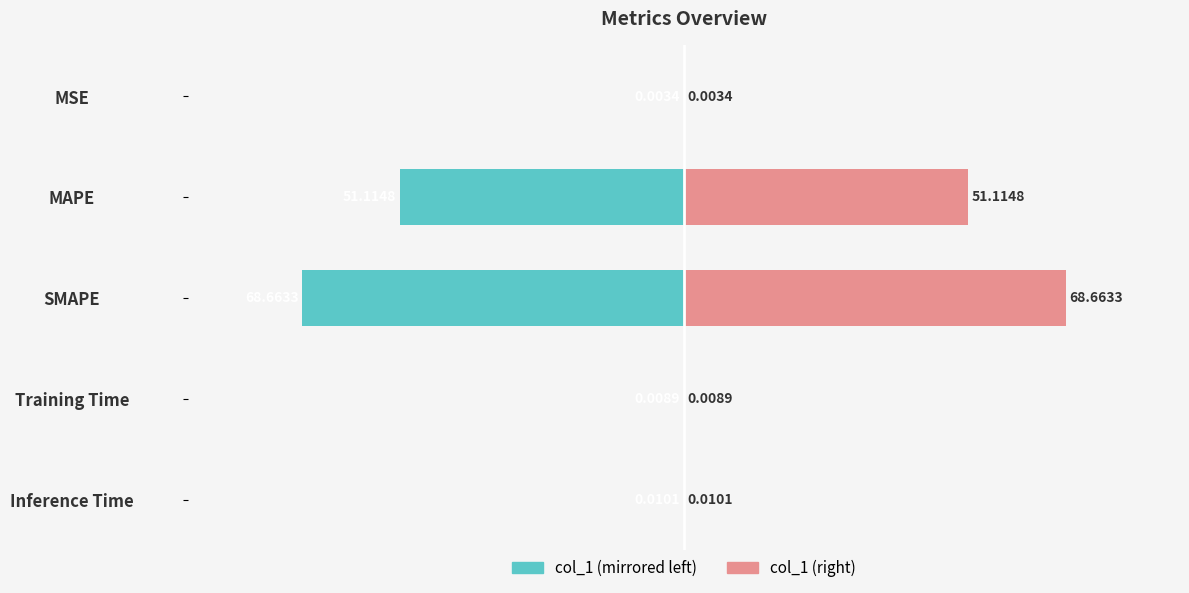

Reading left to right, what are all the values shown in this chart?

col_1 (left): -0.0	-51.1	-68.7	-0.0	-0.0
col_1 (right): 0.0	51.1	68.7	0.0	0.0